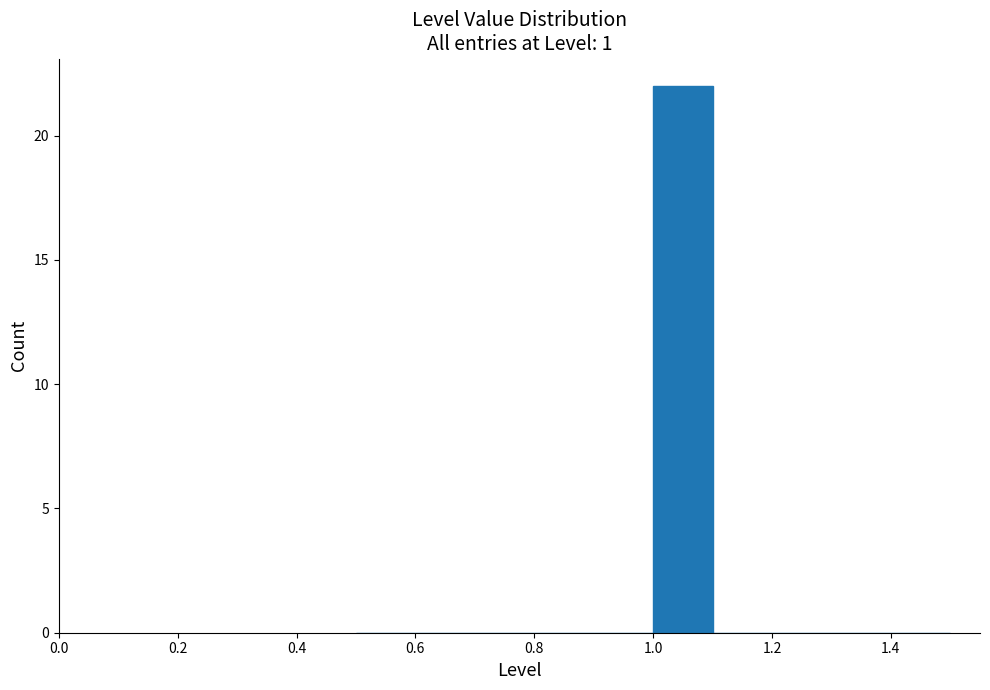

Which range on the x-axis has the tallest bar?

1.0 to 1.1